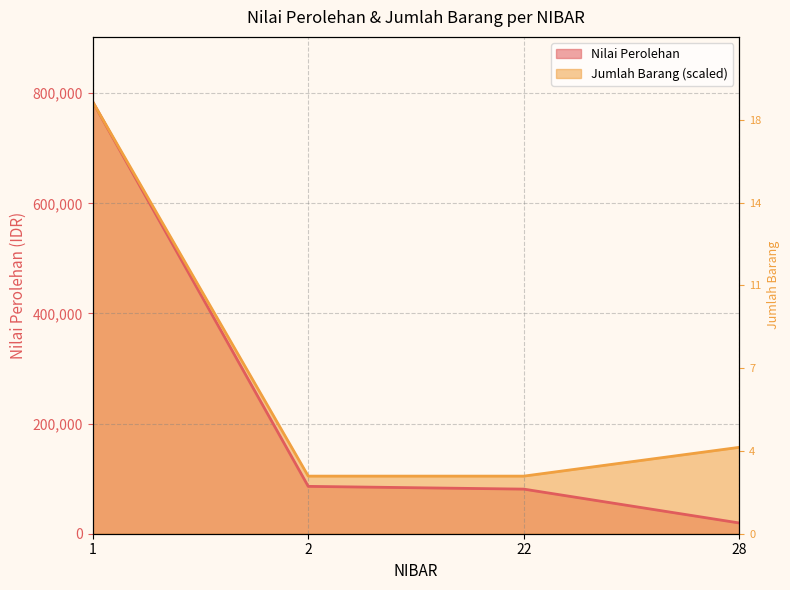

How many values in the Jumlah Barang series are below 156900?

2